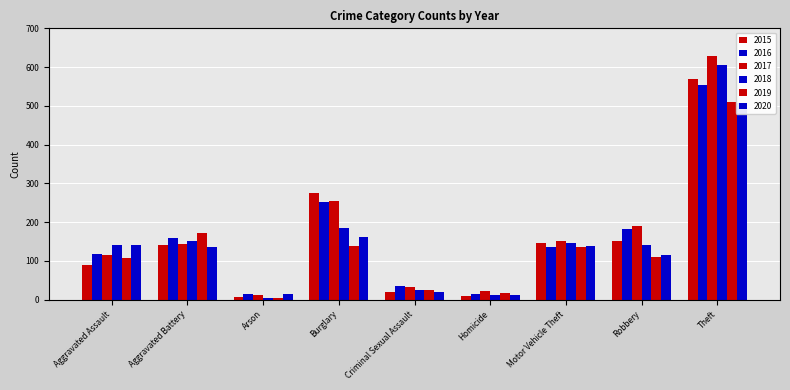

At which category is the sum across all series the highest?

Theft